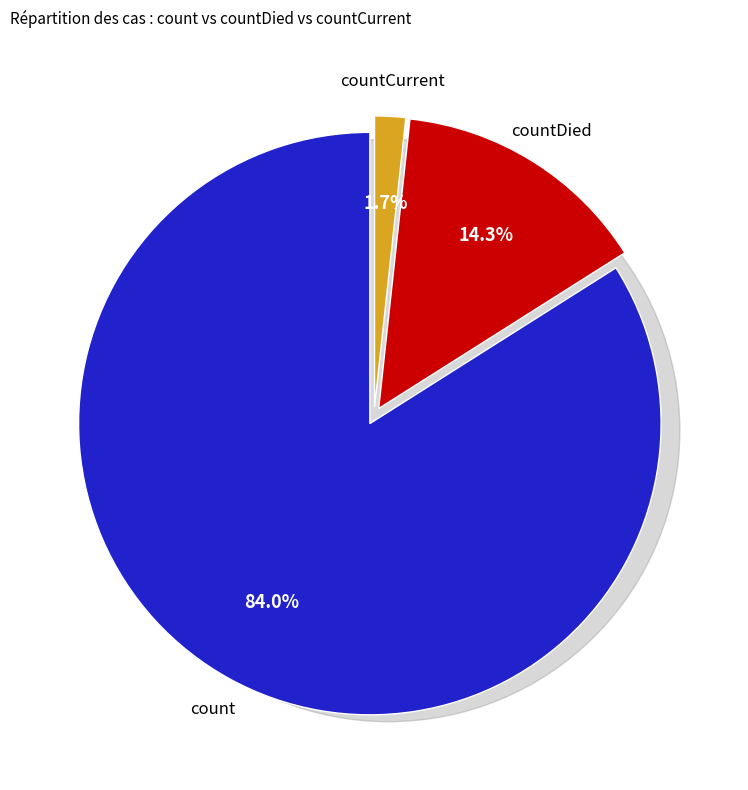

What is the majority slice?

count